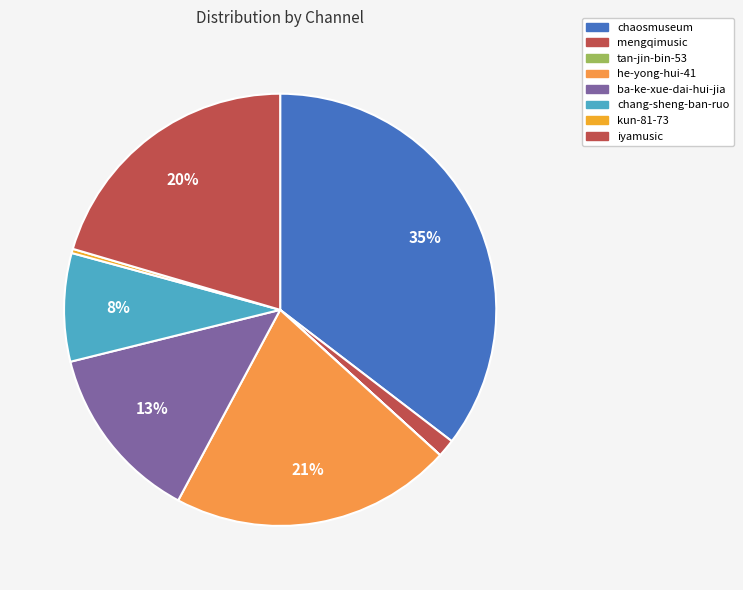

Rank the categories by value from lowest to highest.

tan-jin-bin-53, kun-81-73, mengqimusic, chang-sheng-ban-ruo, ba-ke-xue-dai-hui-jia, iyamusic, he-yong-hui-41, chaosmuseum